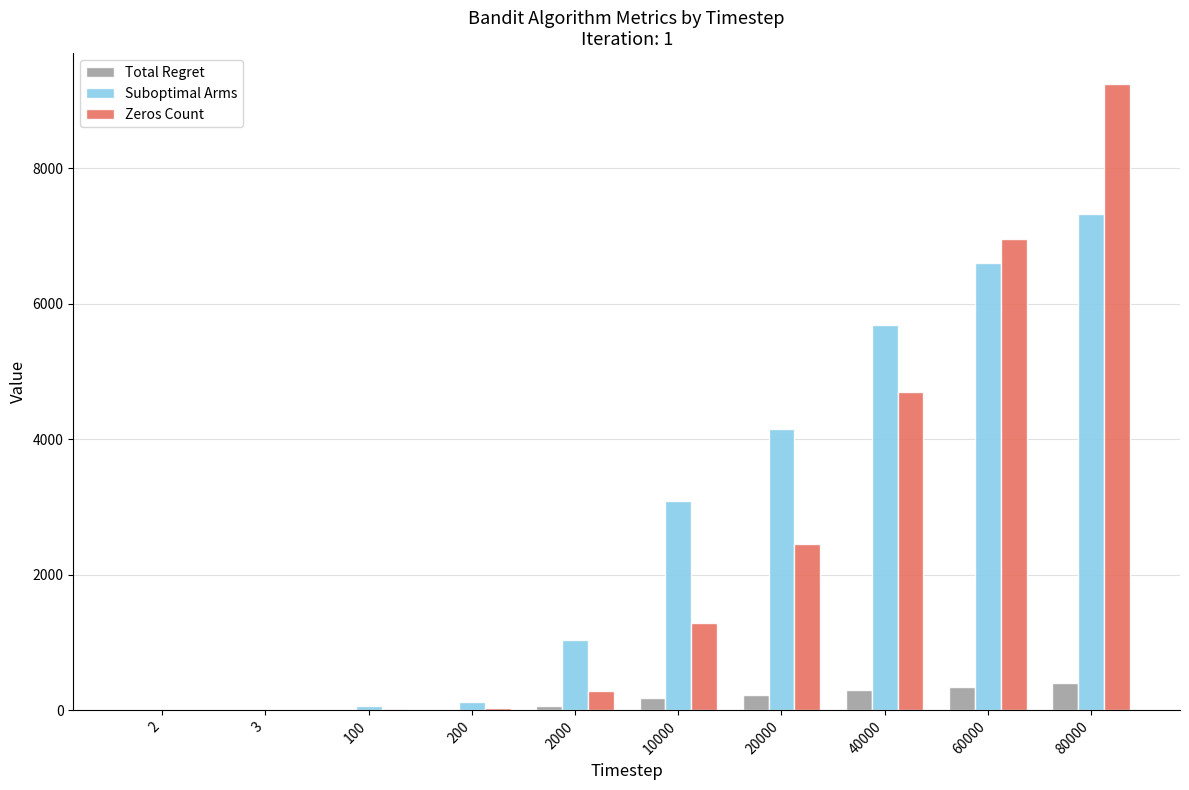

What is the sum of the Zeros Count values at 40000 and 100?

4715.0